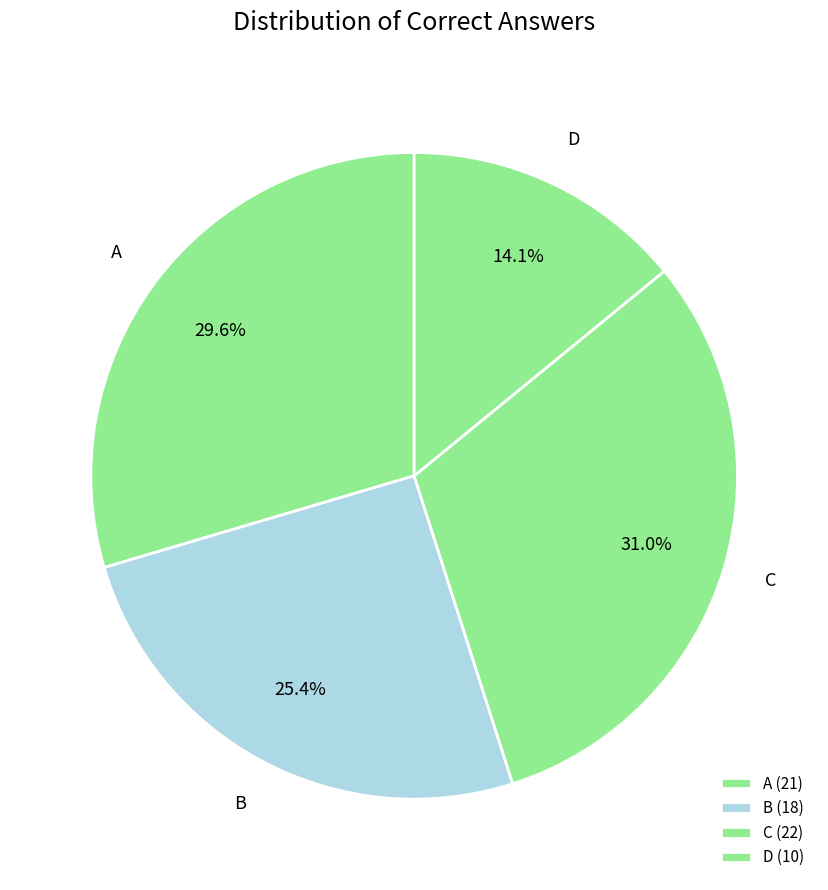

What is the change in value from A to C?

+1